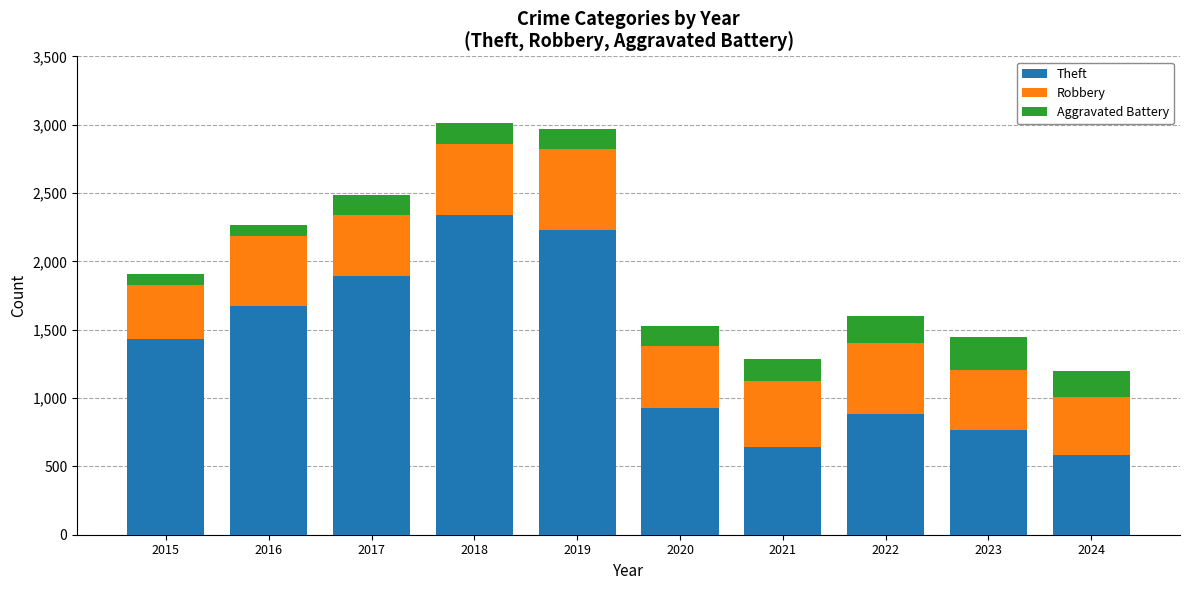

What is the lowest value of the Theft series?

584